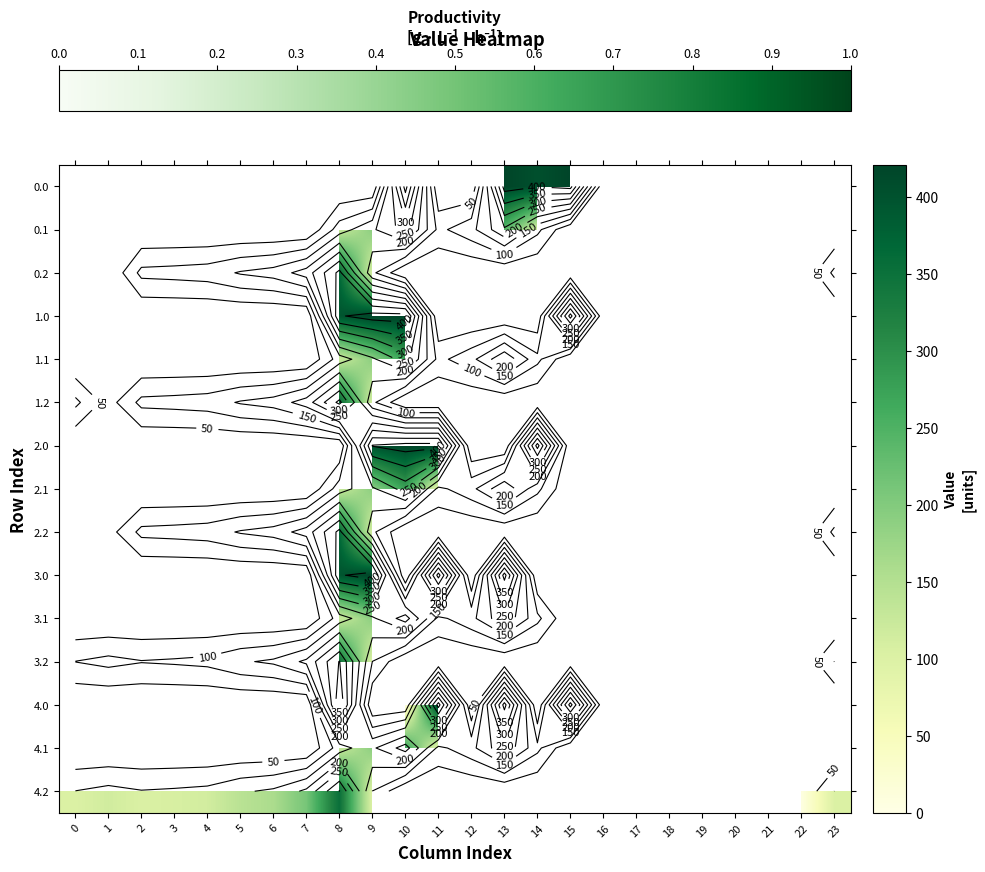

What is the maximum value shown in the chart?

421.0